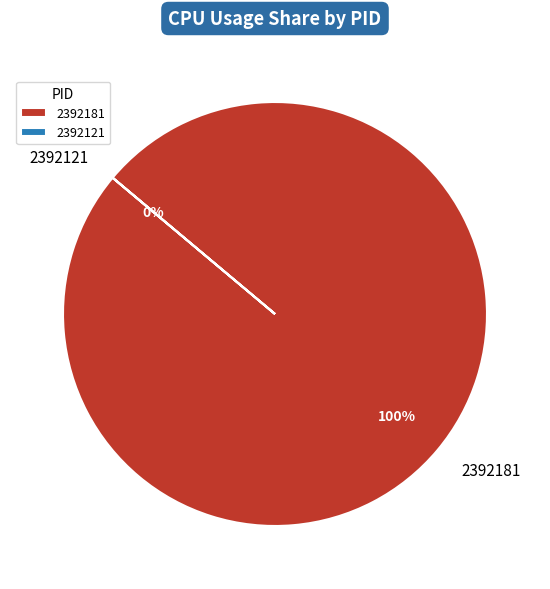

To the nearest percent, what percentage of the pie is 2392181?

100%